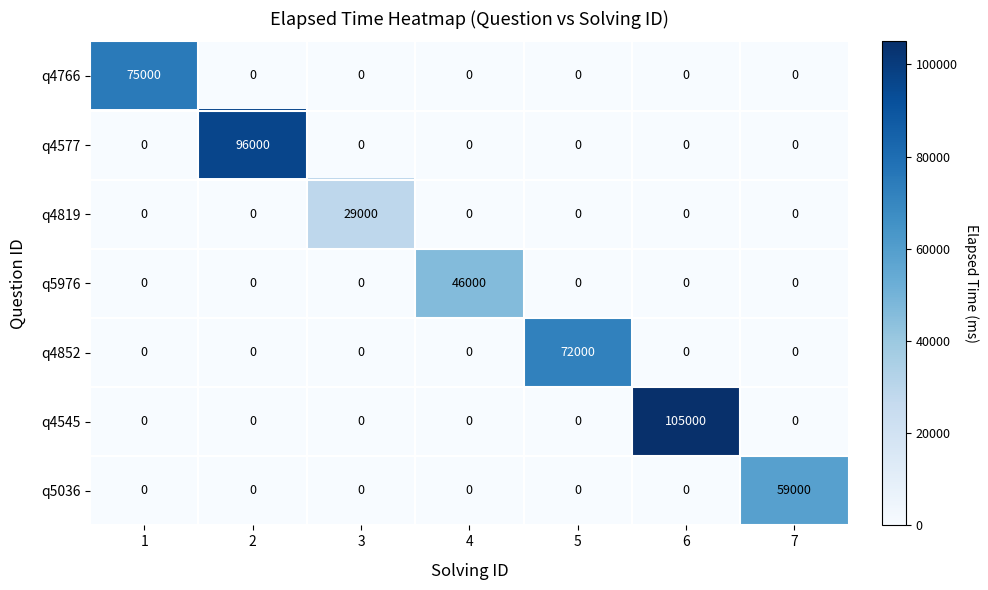

What is the sum of the q4766 values at 7 and 1?

75000